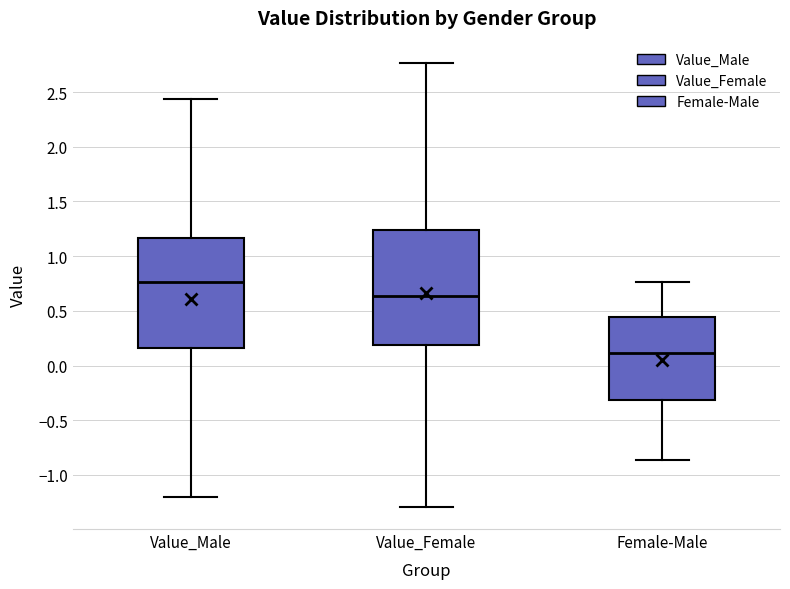

Which box has the highest median line?

Value_Male